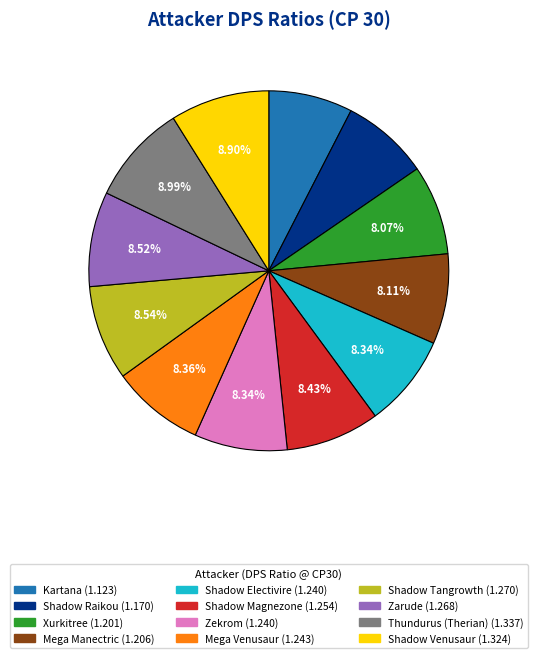

The Kartana slice represents 8% of the pie. True or false?

True